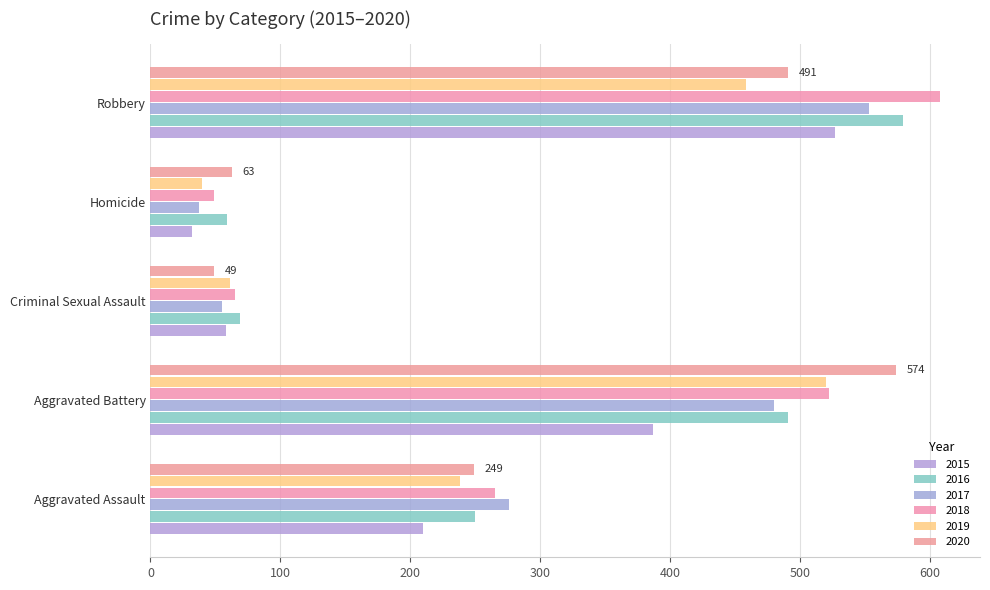

How many distinct data groups are displayed?

6